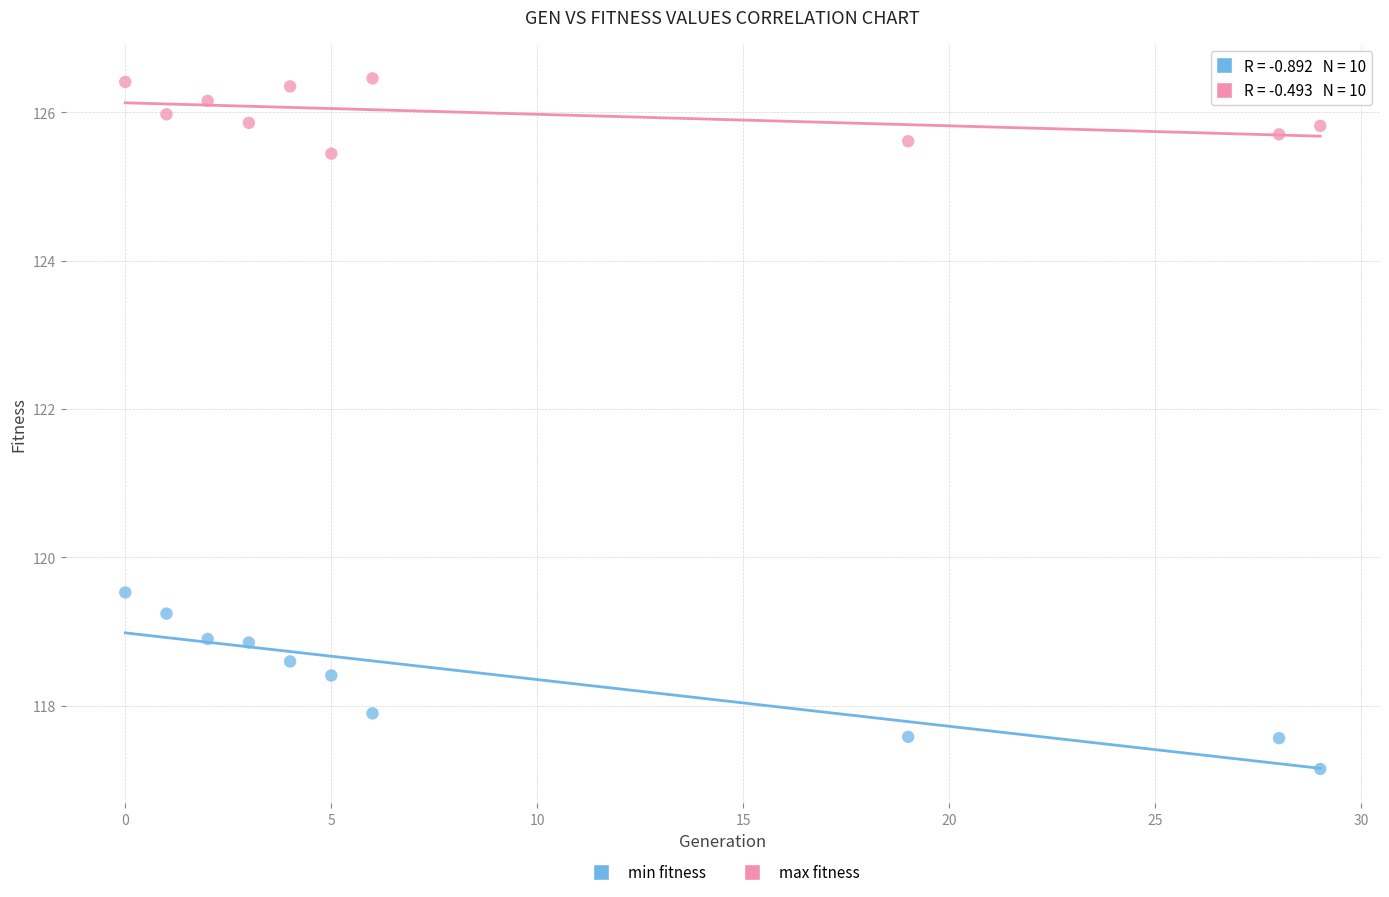

Across all series, what Y value is closest to 121?

119.5